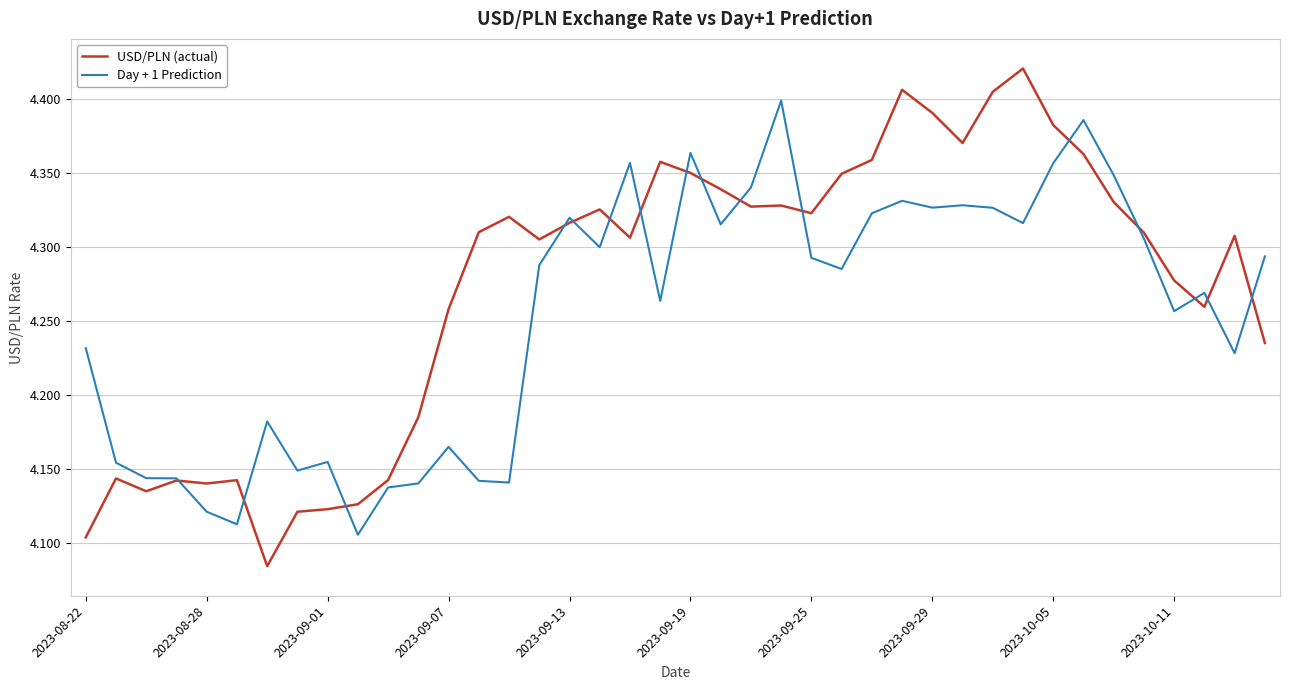

List the series in order of their overall mean, lowest first.

Day + 1 Prediction, USD/PLN (actual)